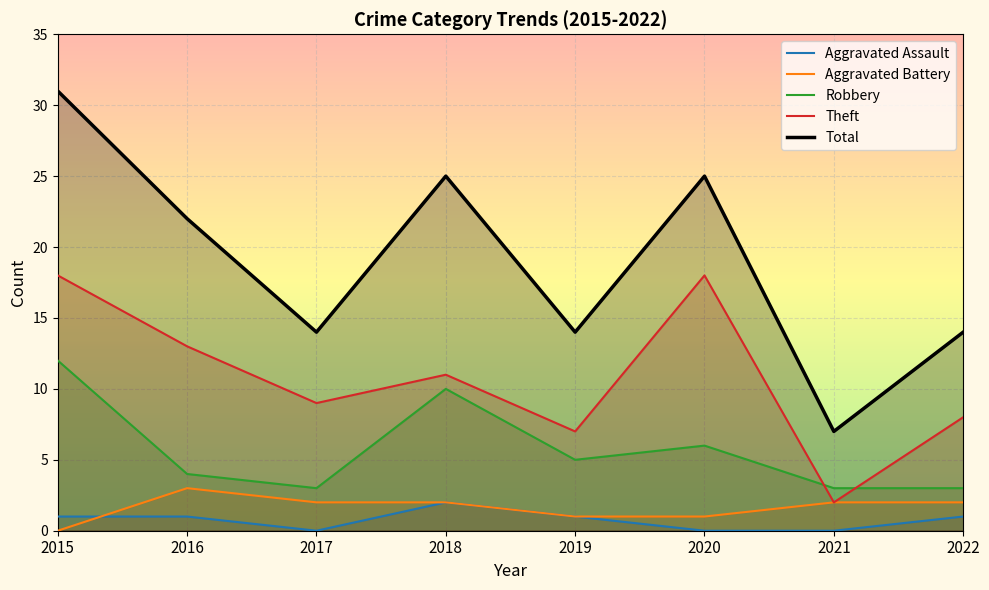

List the series in order of their peak value, highest first.

Total, Theft, Robbery, Aggravated Battery, Aggravated Assault